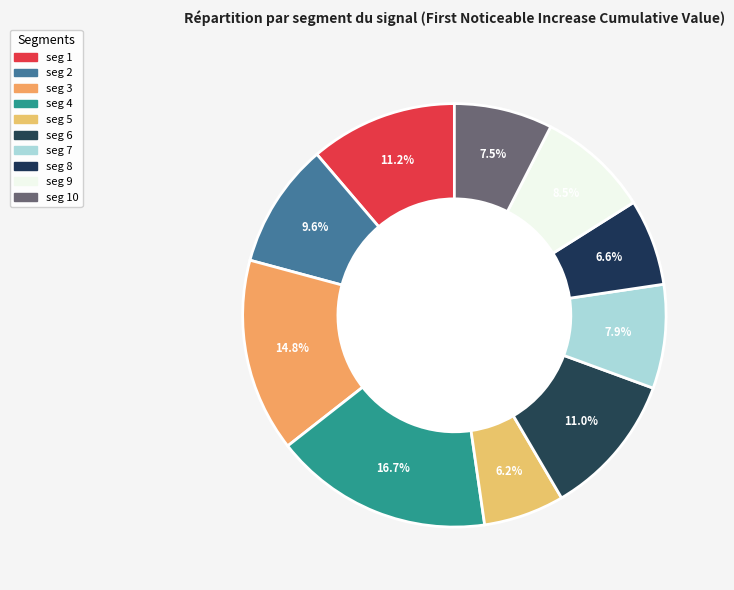

Rank the categories by value from highest to lowest.

signal segment 4, signal segment 3, signal segment 1, signal segment 6, signal segment 2, signal segment 9, signal segment 7, signal segment 10, signal segment 8, signal segment 5